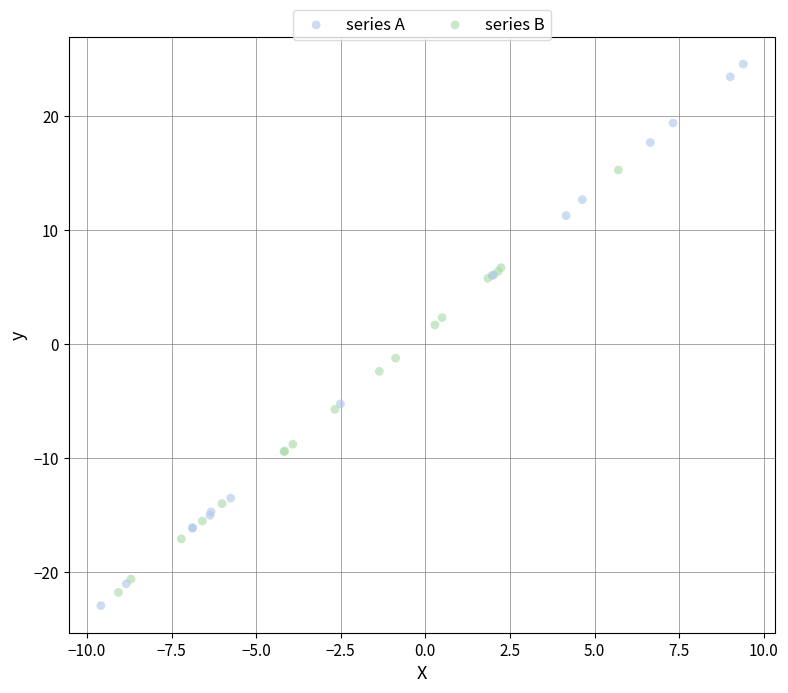

Which series reaches the maximum Y coordinate?

series A